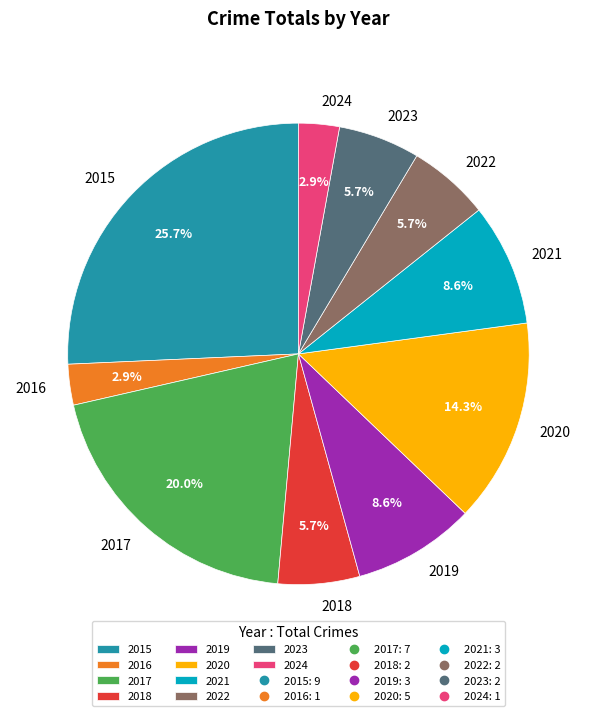

What portion of the pie excludes 2020?

85.7%